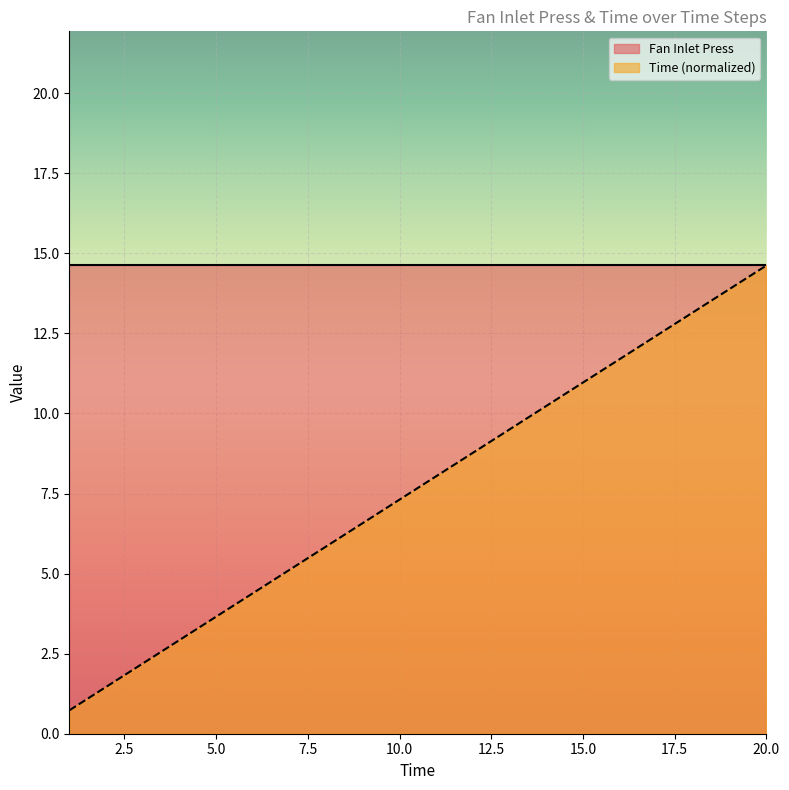

How many data points does each series have?

20